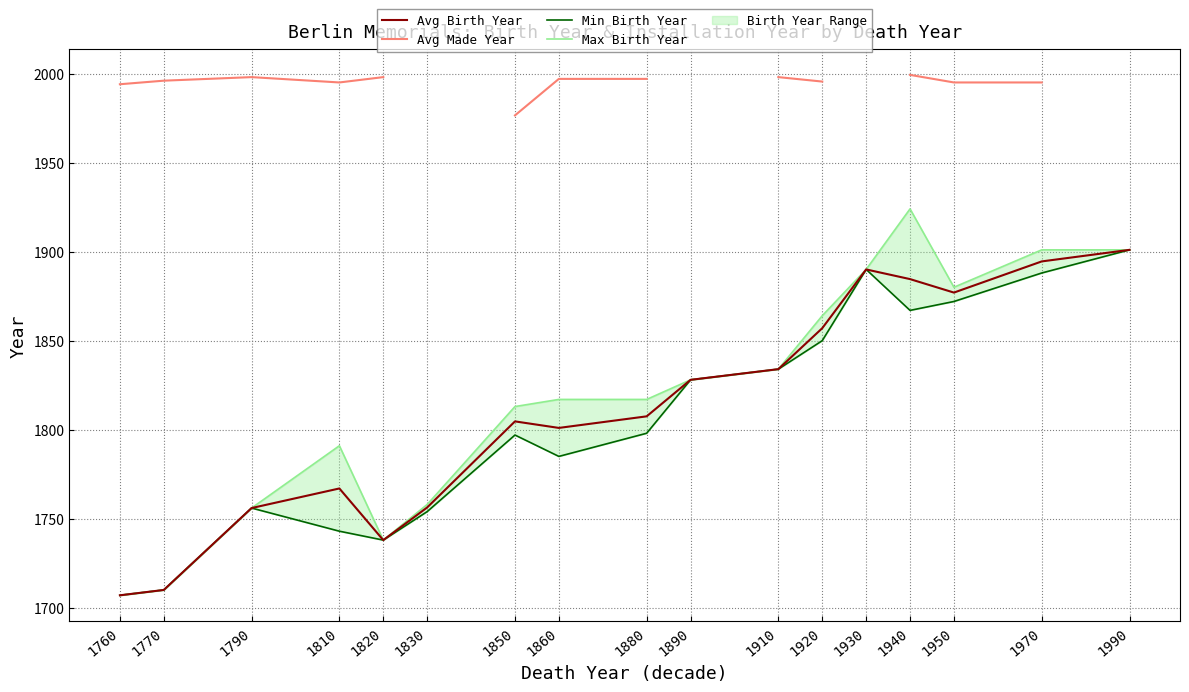

At how many categories does at least one series exceed 1939?

13